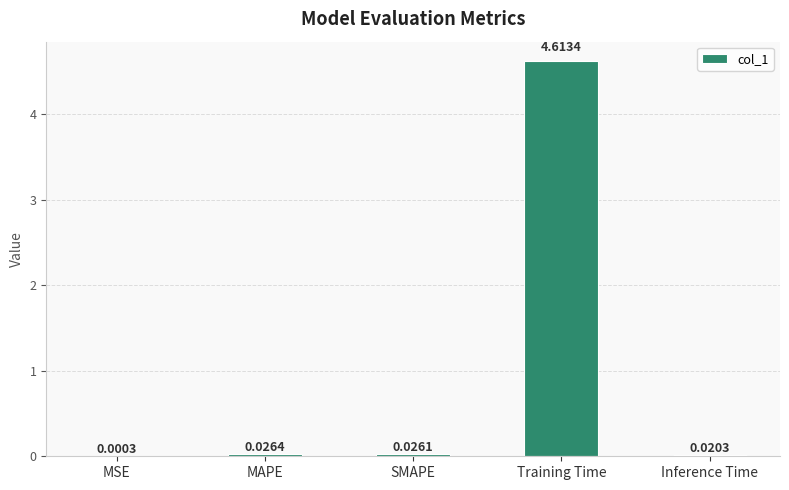

Are the bars horizontal?

No